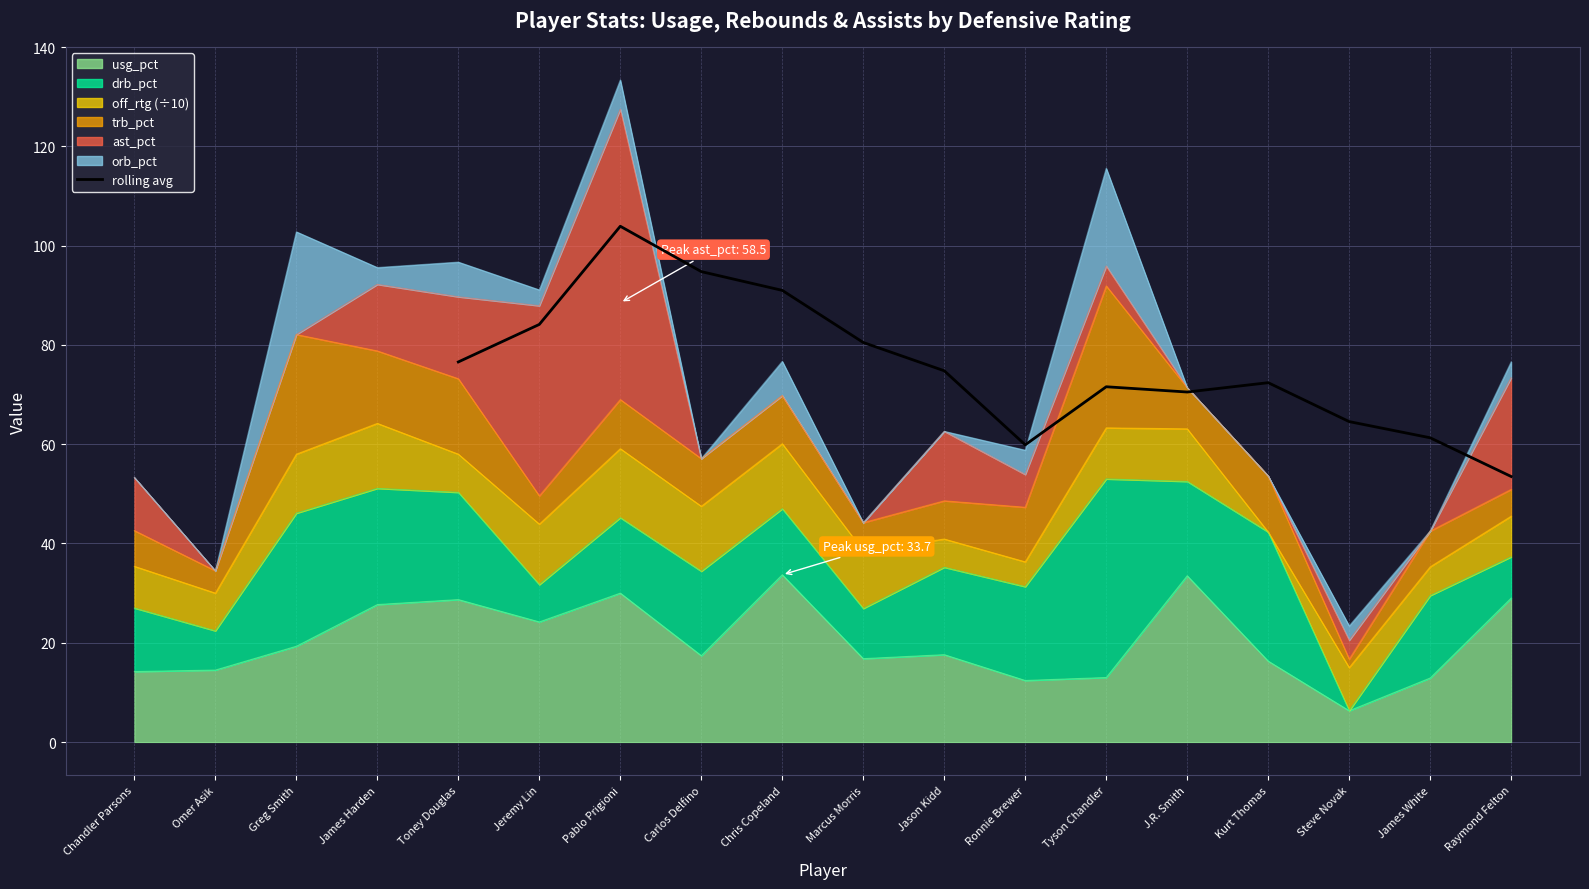

True or false: there are more than 0 points higher than both neighbors.

True